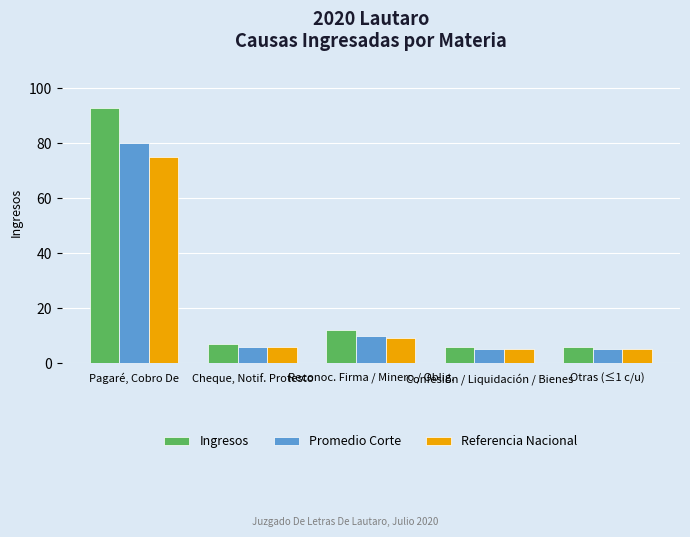

At which category is the sum across all series the highest?

Pagaré, Cobro De